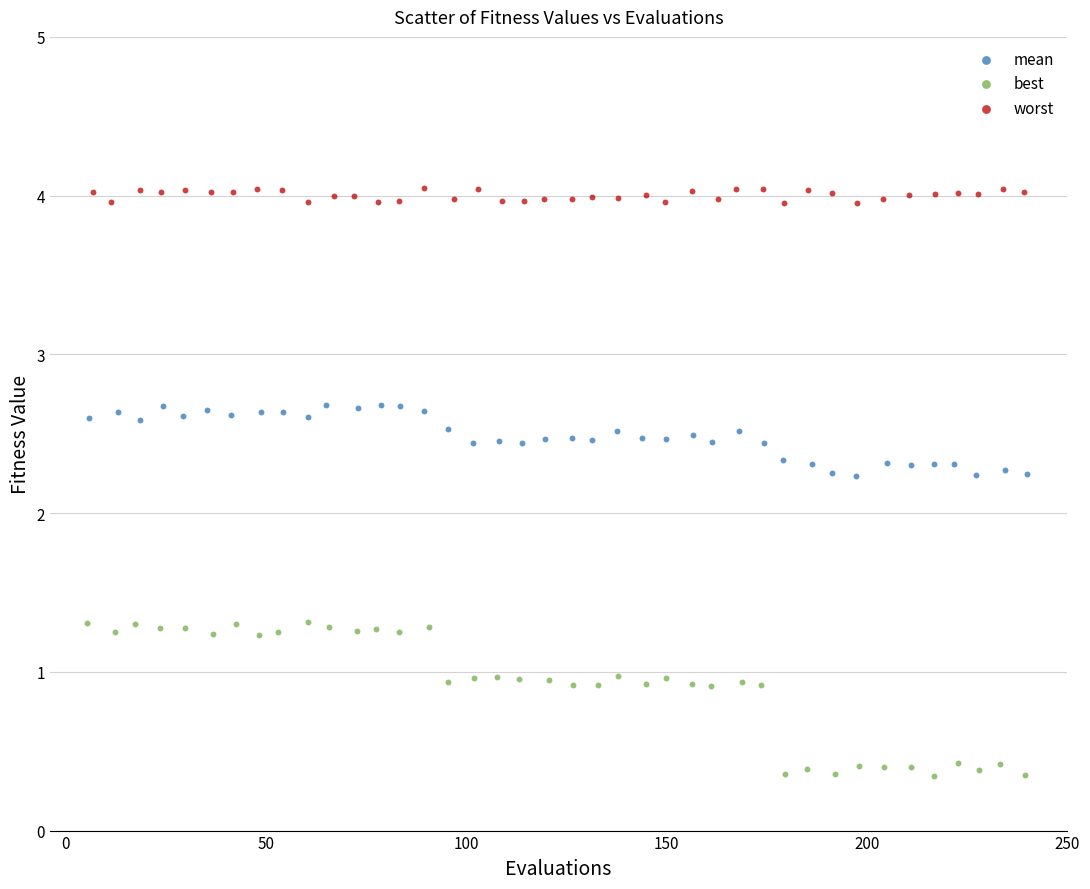

Which series has the widest spread of Y values?

best